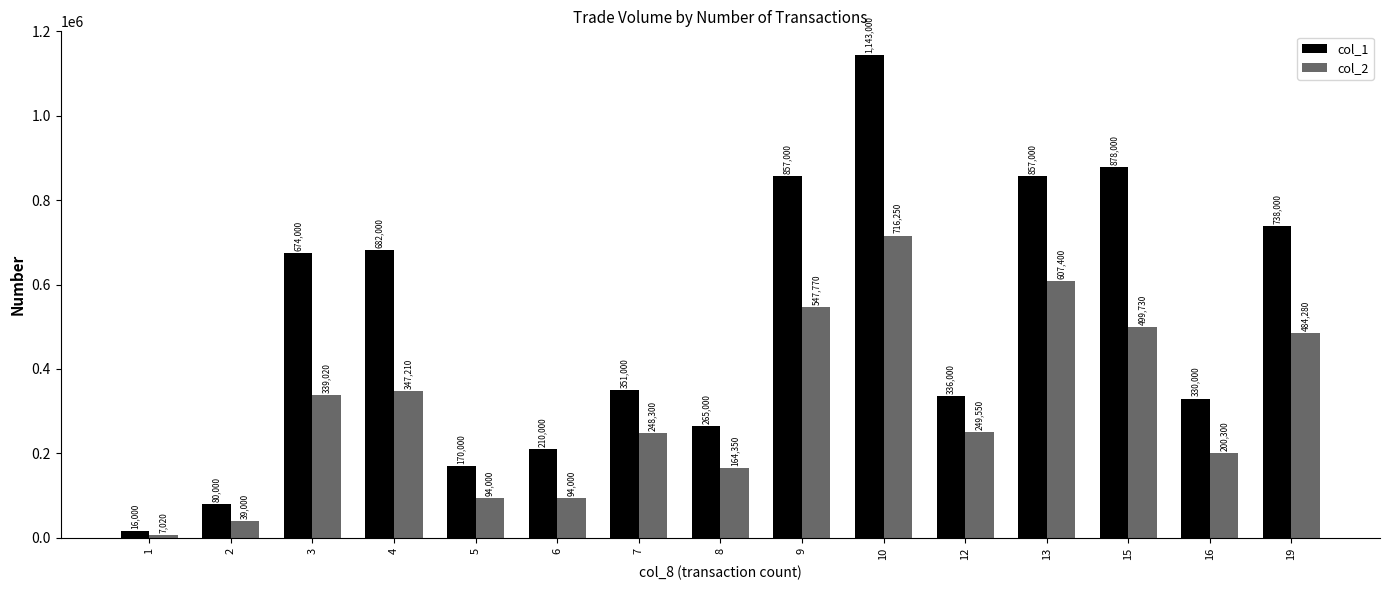

At which category is the sum across all series the highest?

10